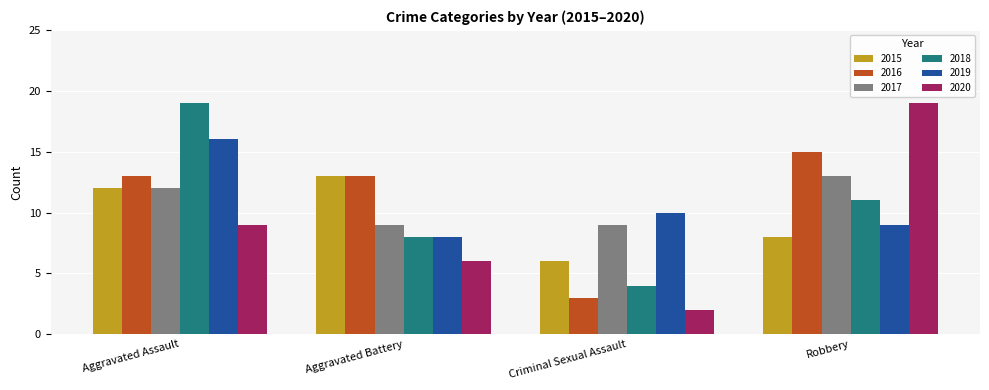

Rank the series at Criminal Sexual Assault from highest to lowest value.

2019, 2017, 2015, 2018, 2016, 2020